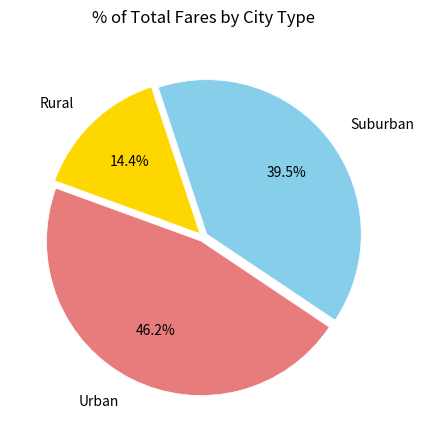

Does any single category account for the majority?

No